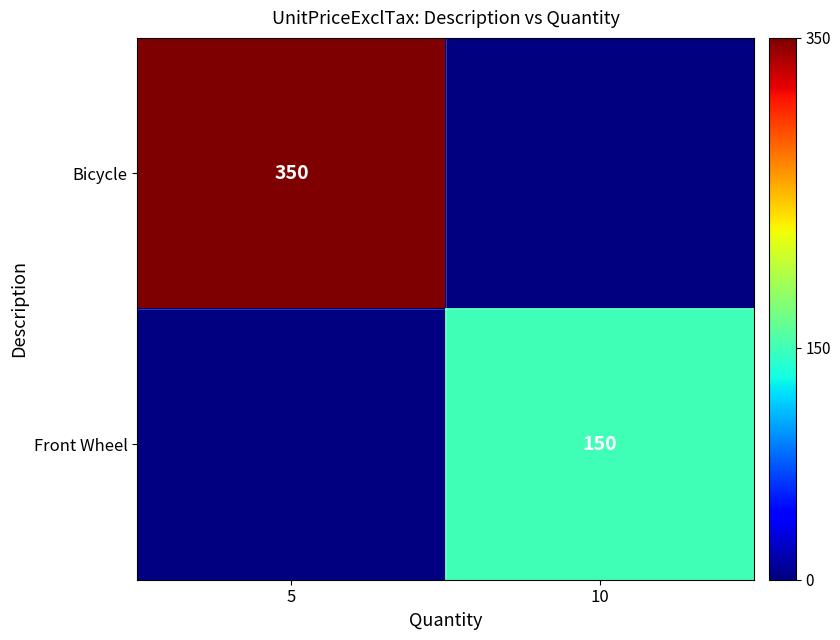

What is the maximum value for Front Wheel?

150